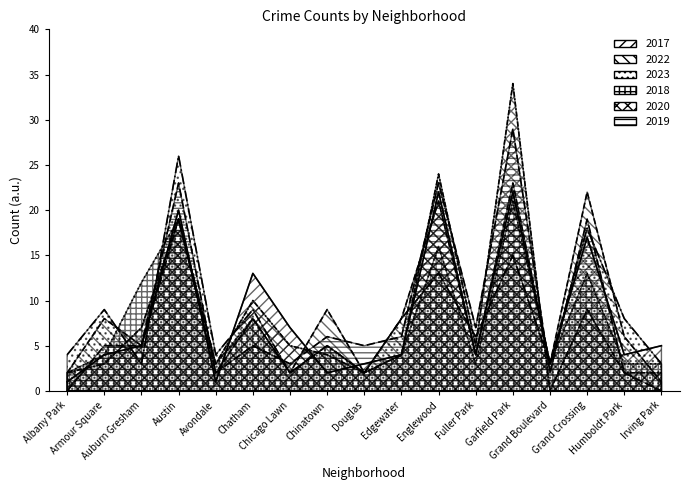

Between Avondale and Garfield Park, which series saw the biggest shift?

2020